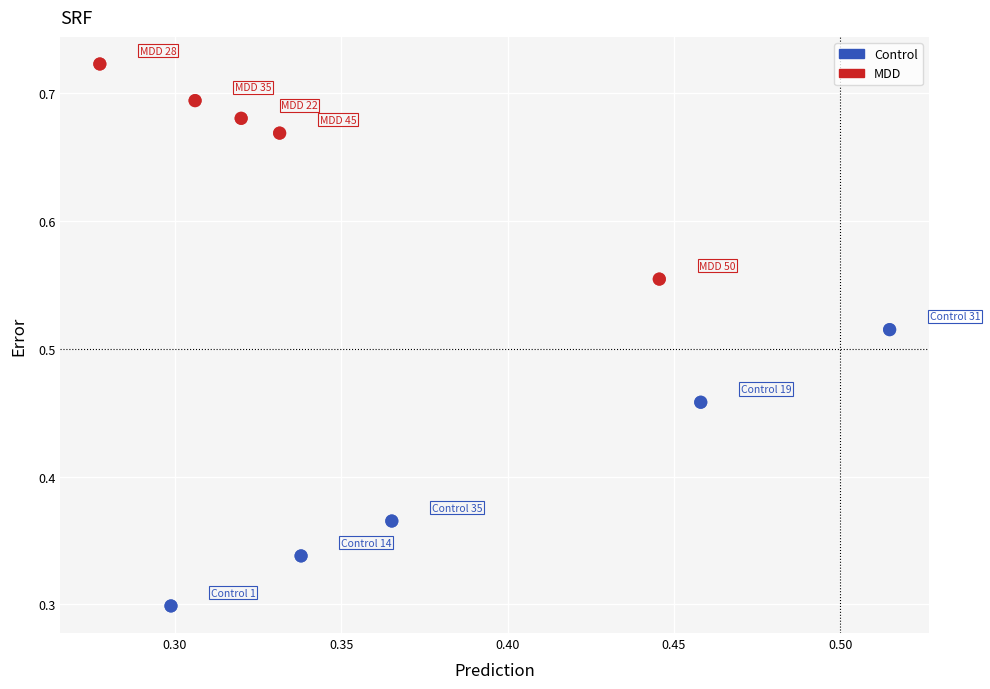

Which series contains the lowest Y value?

Control